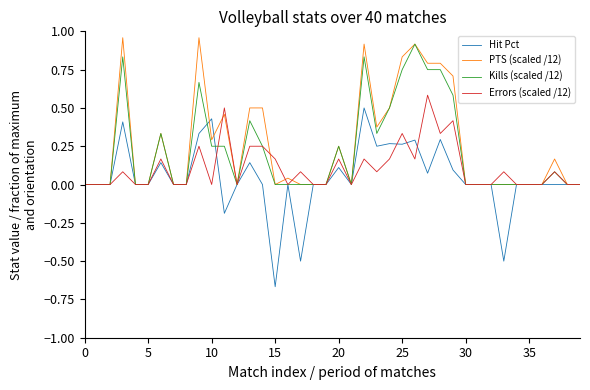

Which series has the widest spread of values?

Hit Pct